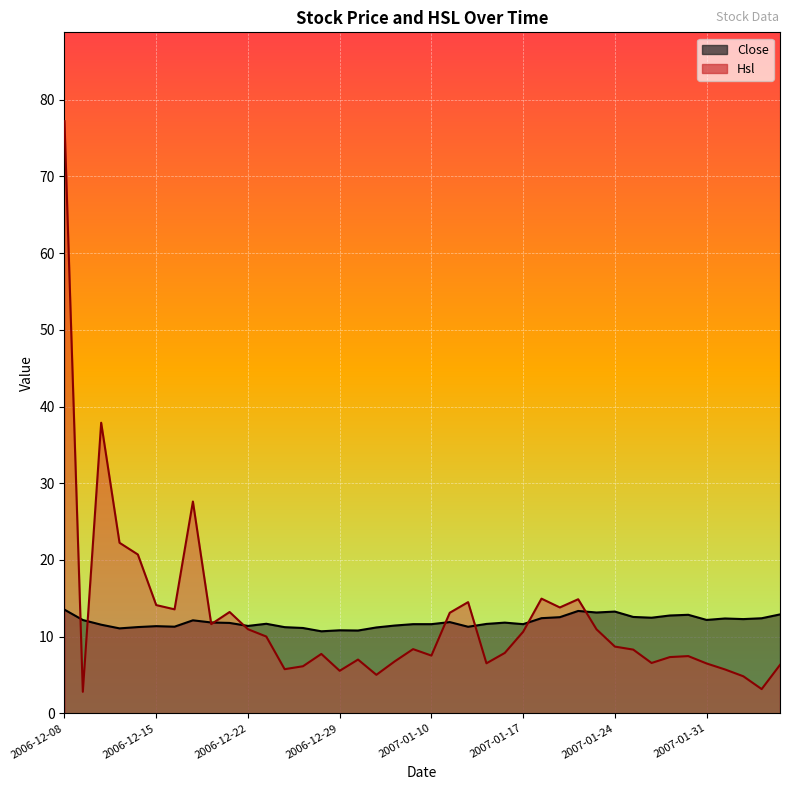

In Hsl, how many points are lower than both neighbors (excluding endpoints)?

11